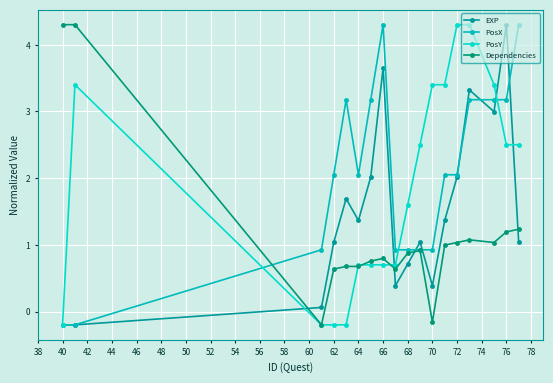

What is the difference between the second highest and minimum values in the PosY series?

4.5